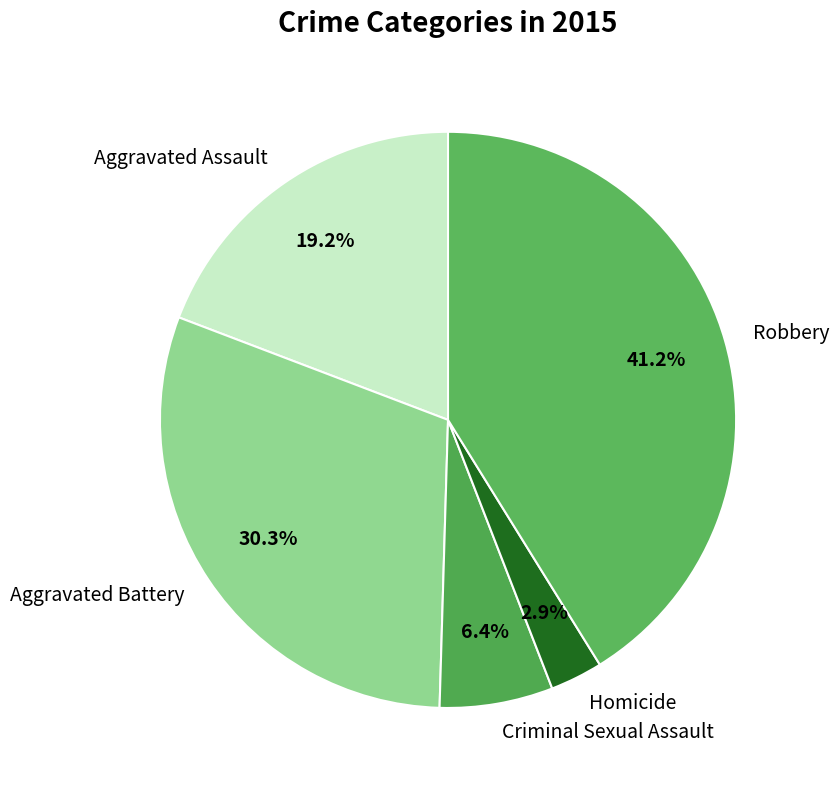

Which category has the smallest portion of the pie?

Homicide